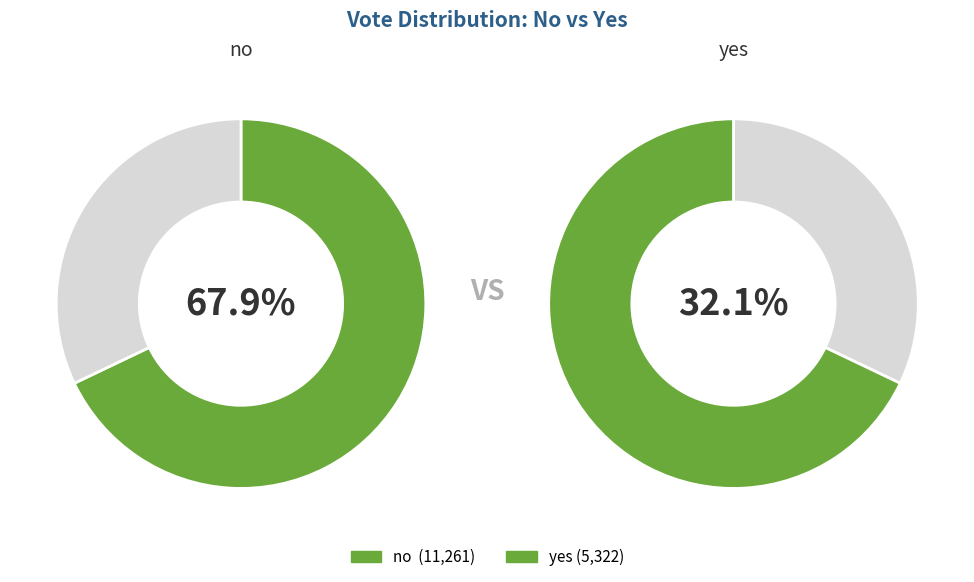

To the nearest percent, what portion does no represent?

68%